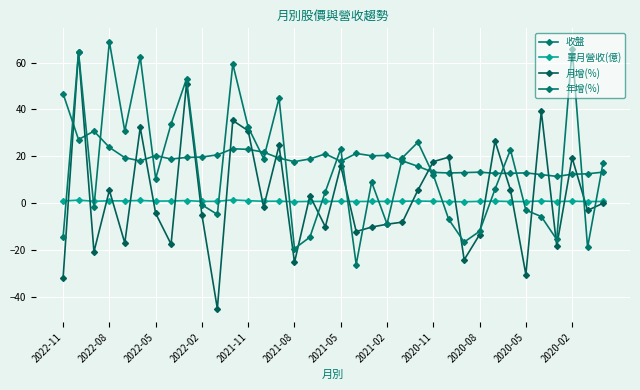

How many lines are shown in the chart?

4